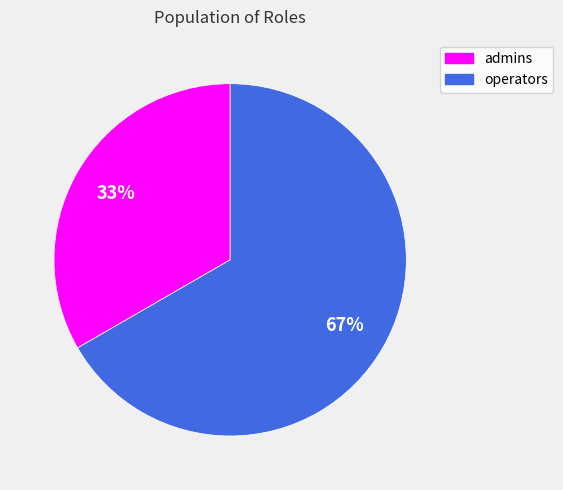

Combined, do operators and admins account for over 50%?

Yes